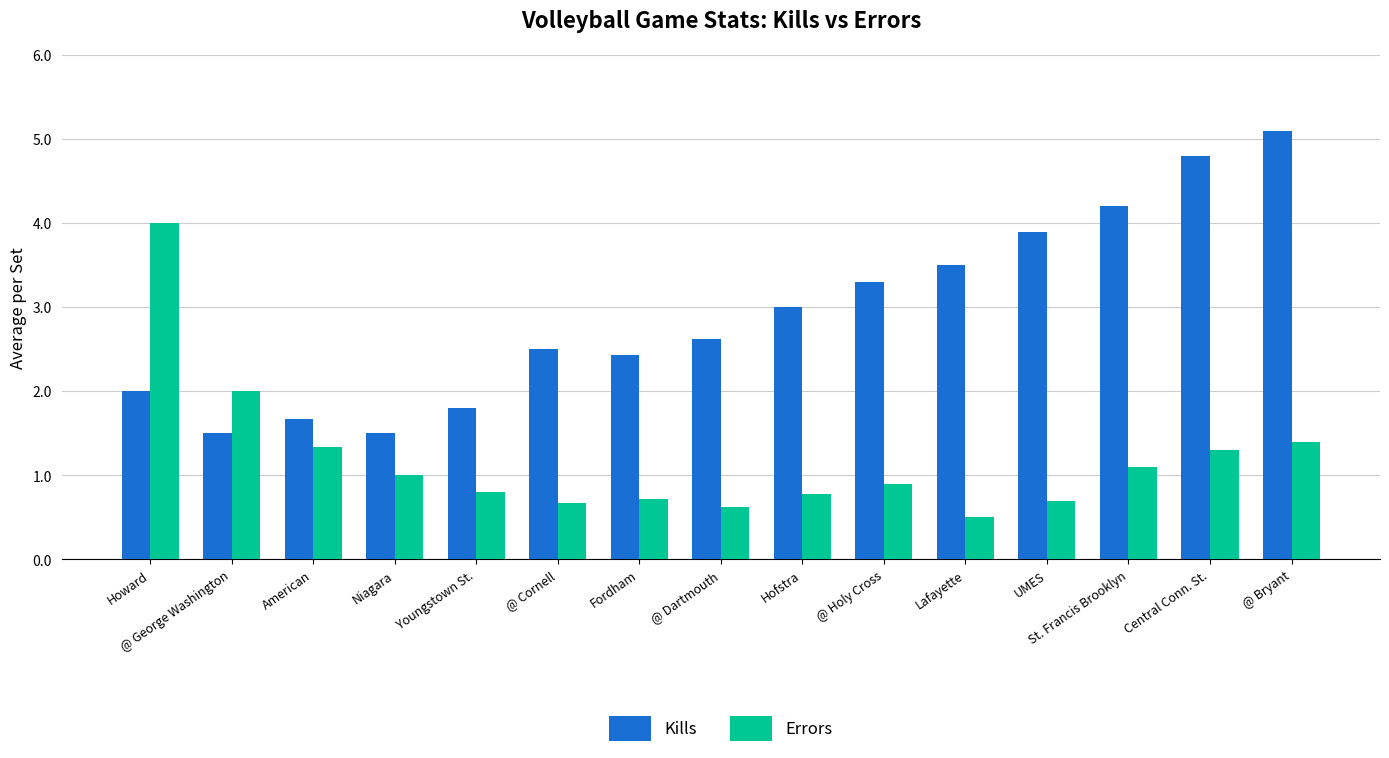

How many categories are shown in the chart?

15